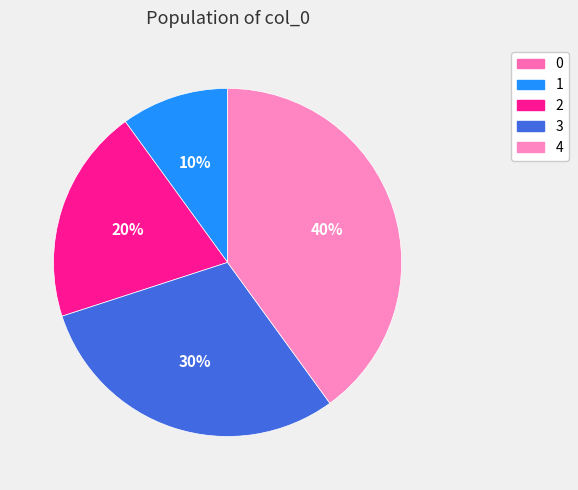

Rank the categories by value from lowest to highest.

0, 1, 2, 3, 4